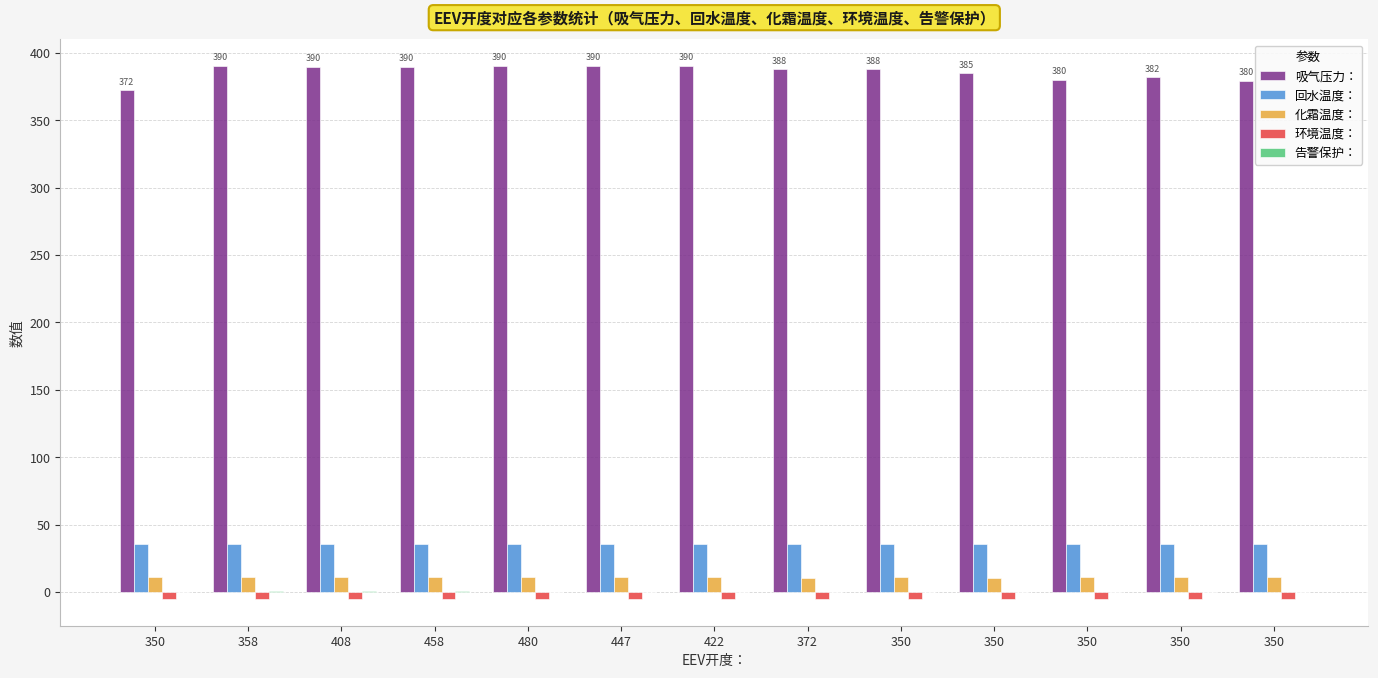

Are the bars horizontal?

No